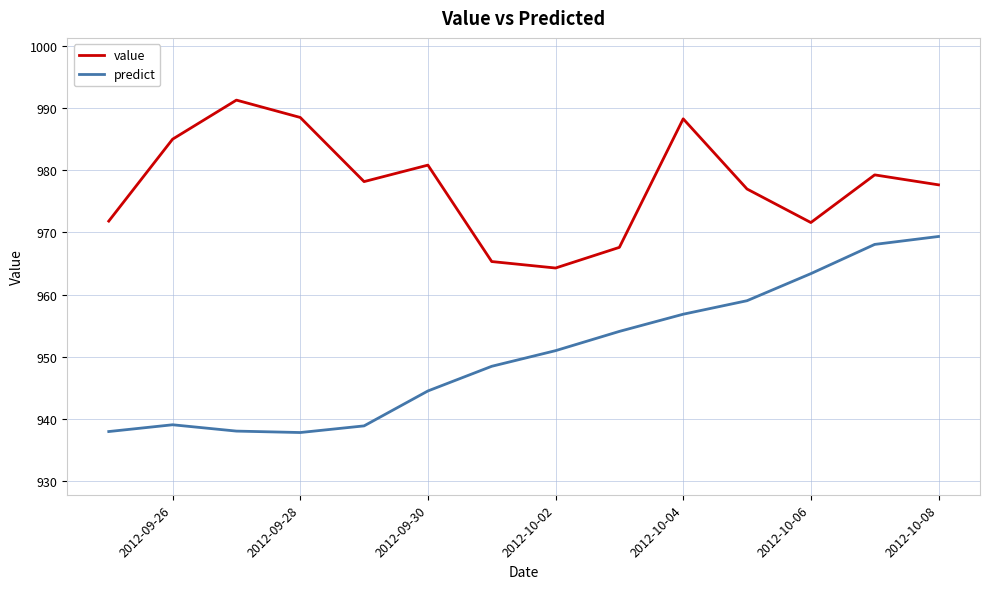

What is the difference between the maximum and minimum values in the predict series?

31.5